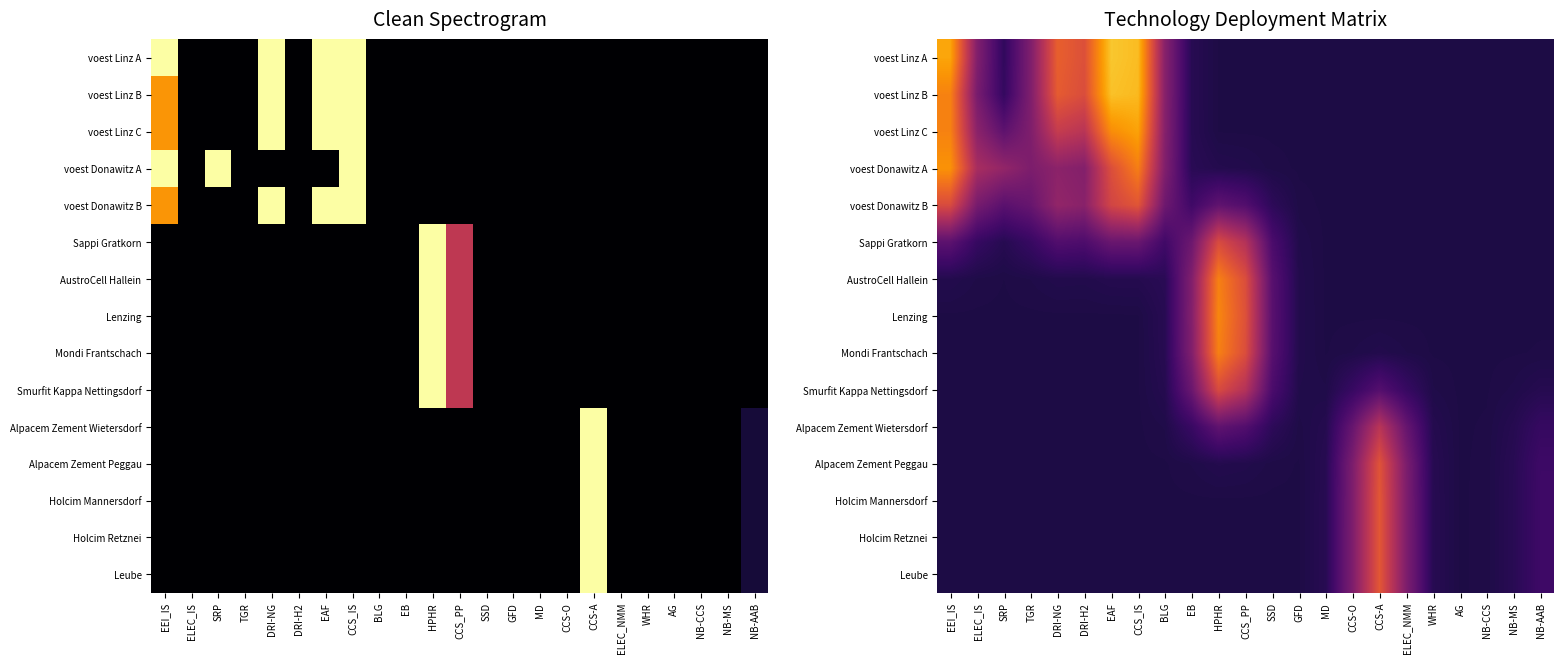

What is the difference between the second highest and minimum values in the Lenzing series?

0.5